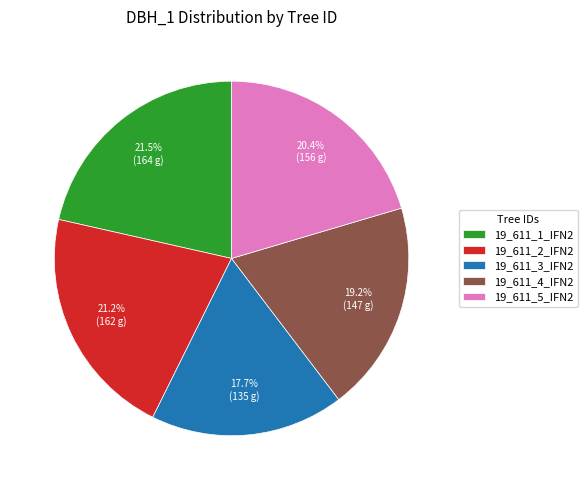

What percentage is NOT represented by 19_611_1_IFN2?

78.5%